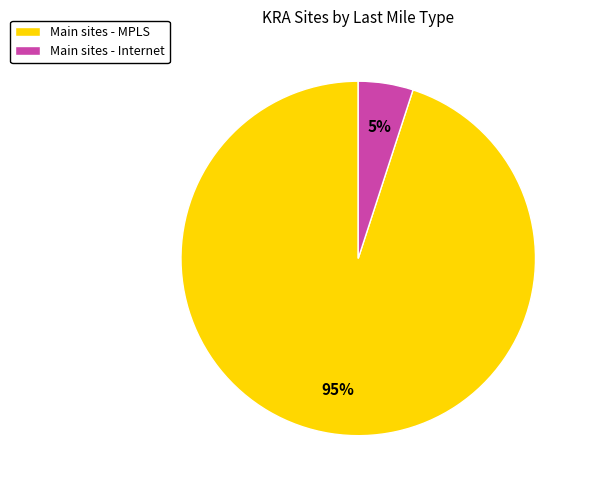

To the nearest percent, what is the average slice percentage?

50%